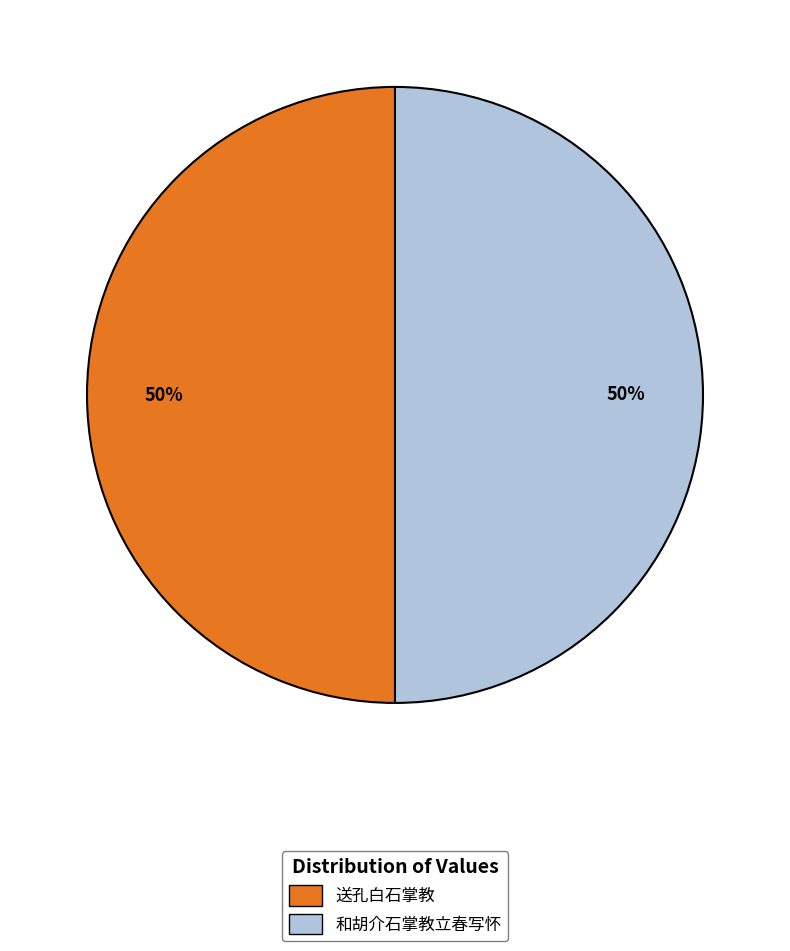

Approximately how many times larger is the value at 送孔白石掌教 compared to 和胡介石掌教立春写怀?

1.0